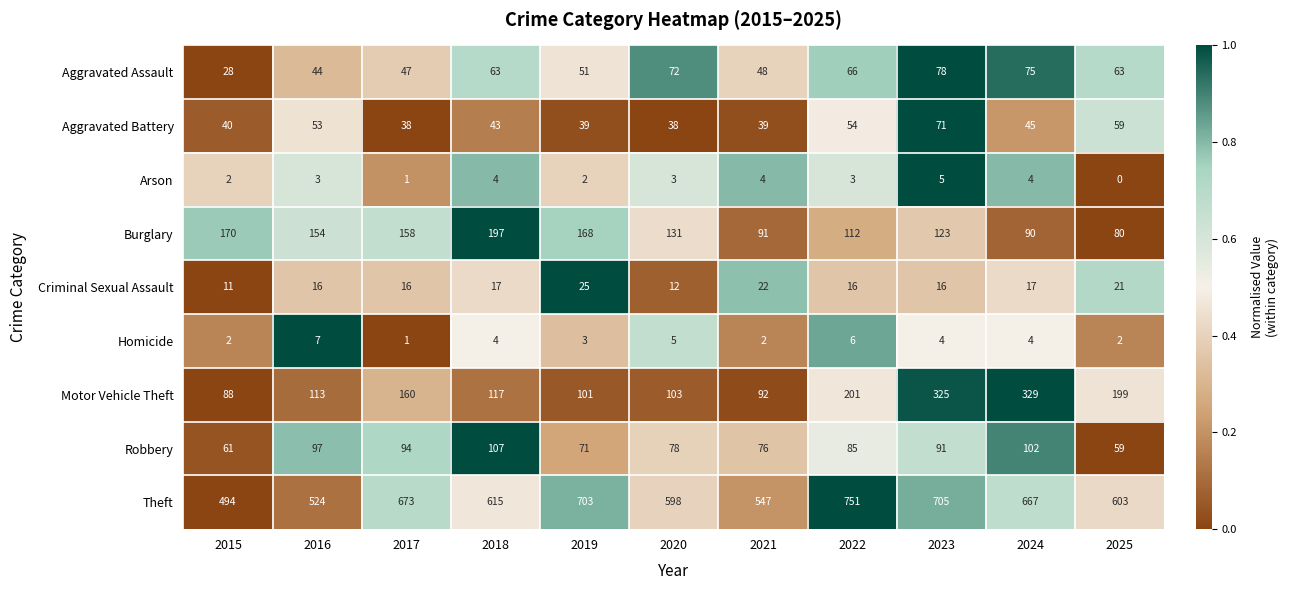

Which series has the widest spread of values?

Theft